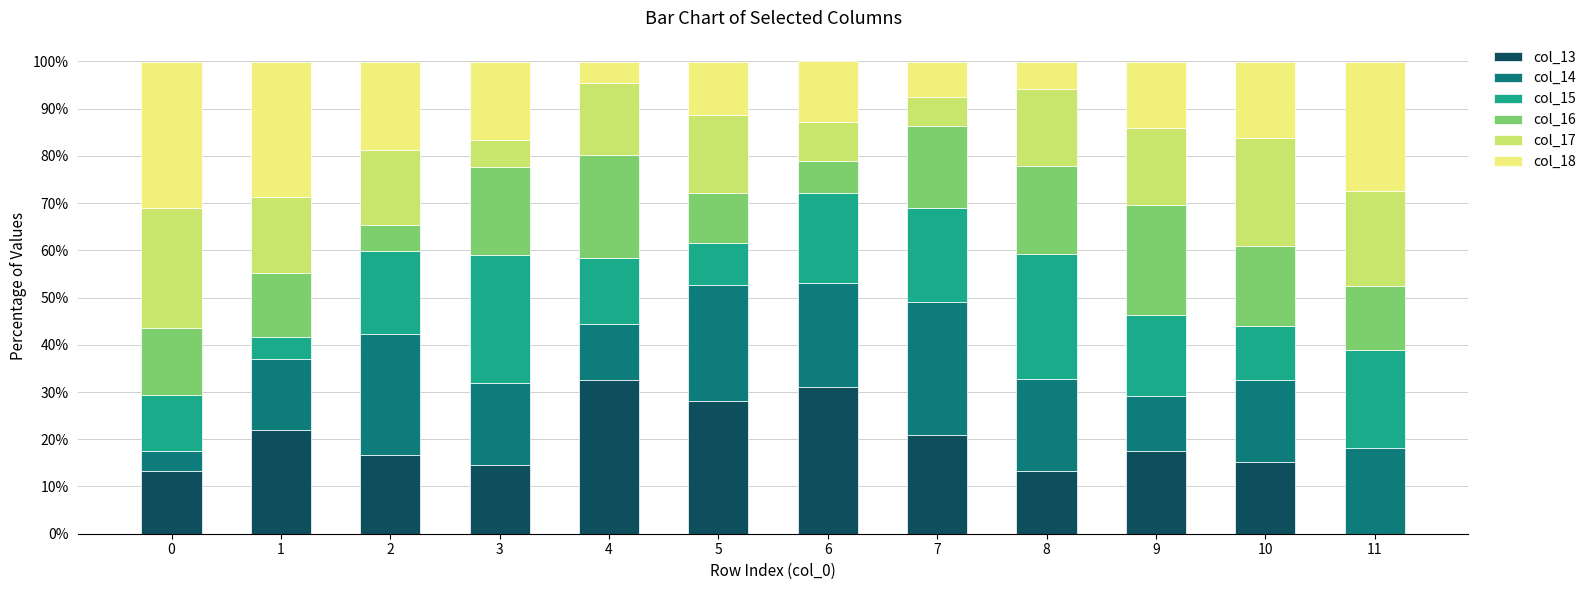

Does the chart contain stacked bars?

Yes